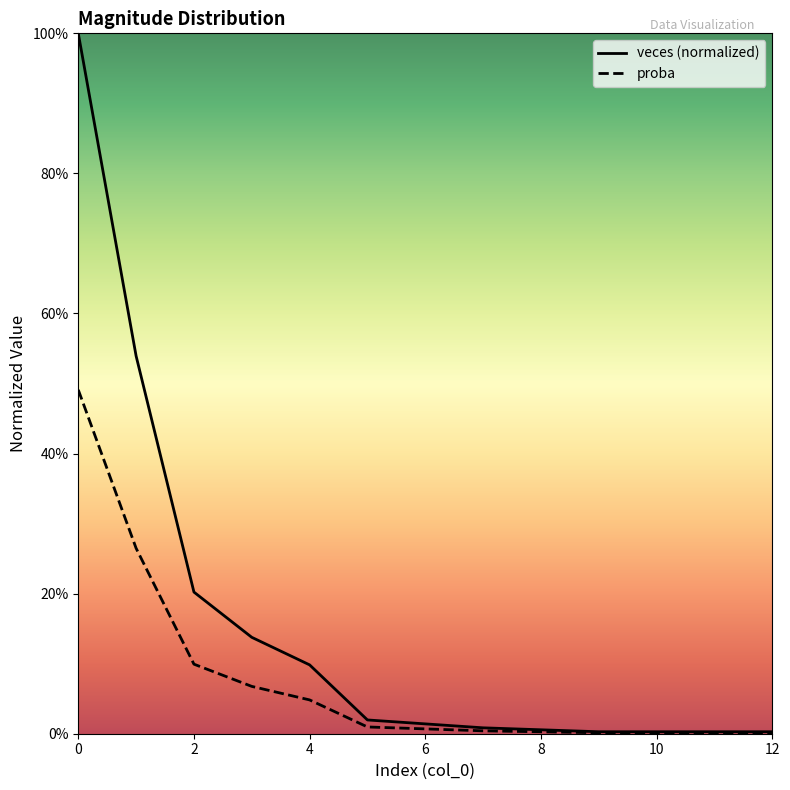

At which label is veces closest to 0?

9